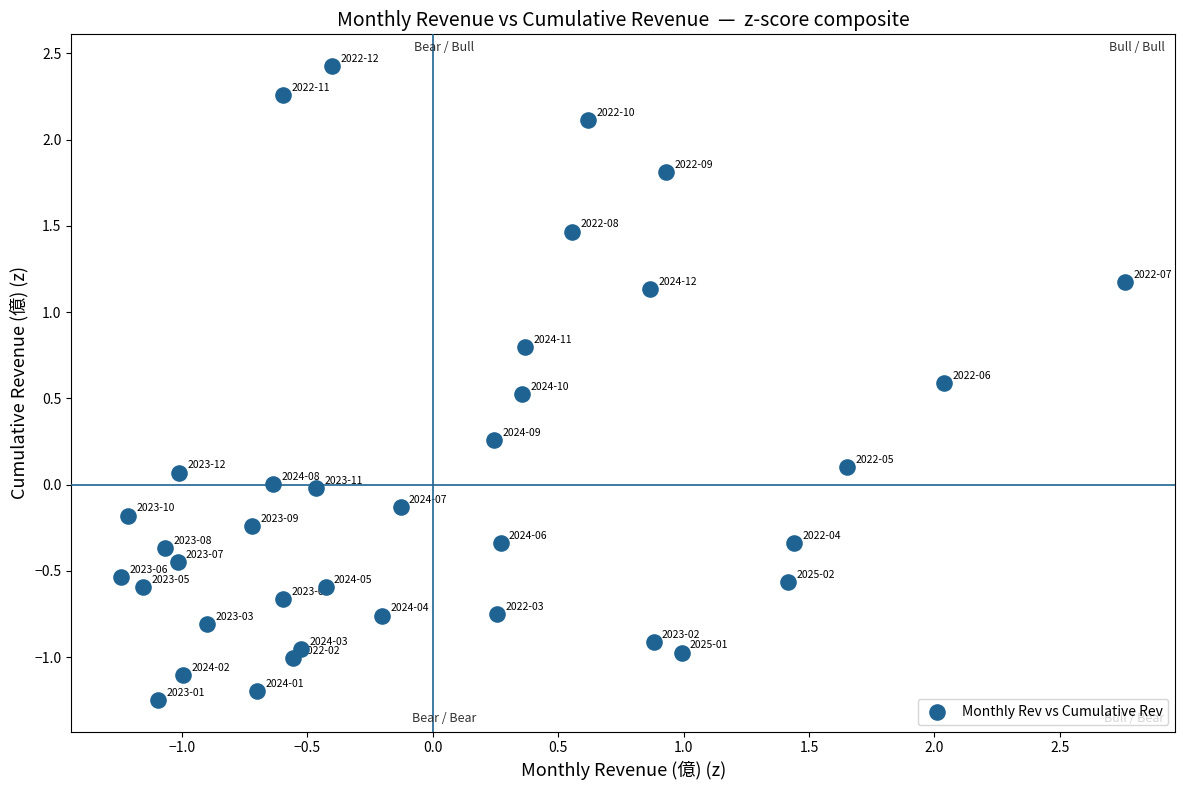

What is the range of X values (max minus min)?

4.0